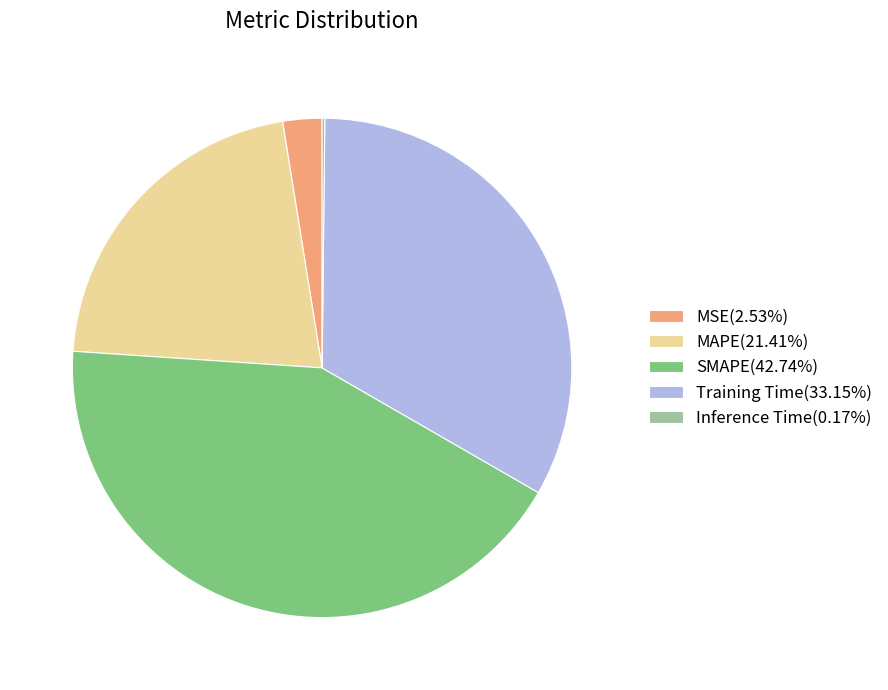

Which slice is the largest?

SMAPE